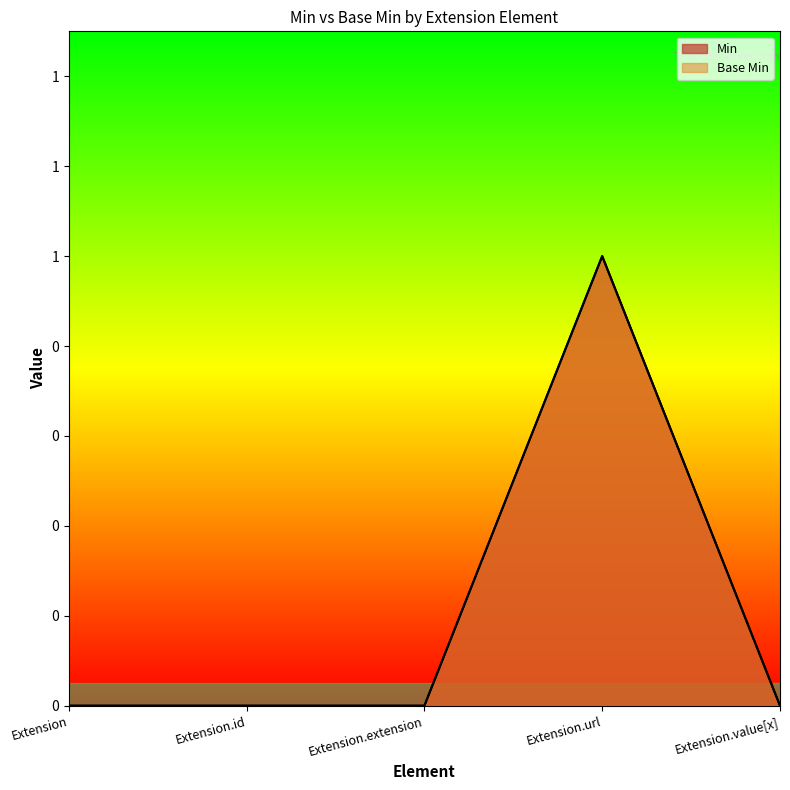

The Base Min series shows 1 at Extension.url. True or false?

True